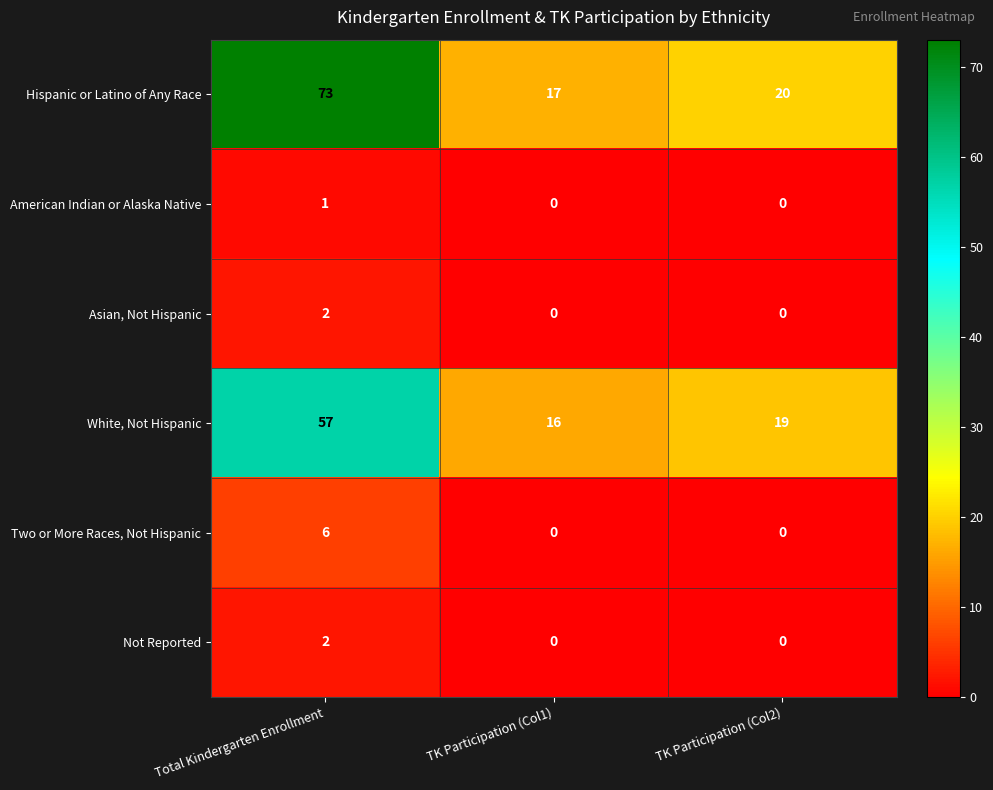

At which category is the sum across all series the highest?

Total Kindergarten Enrollment